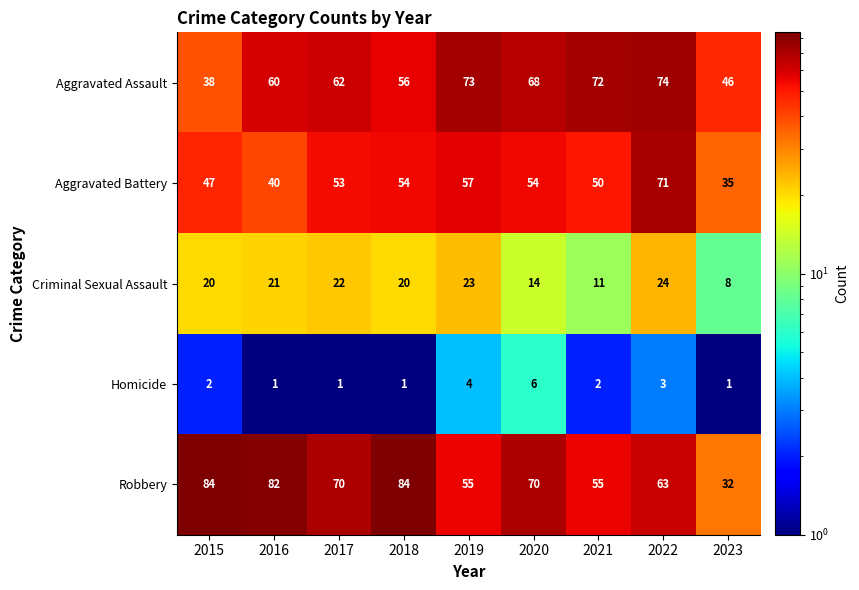

How many categories are shown in the chart?

9